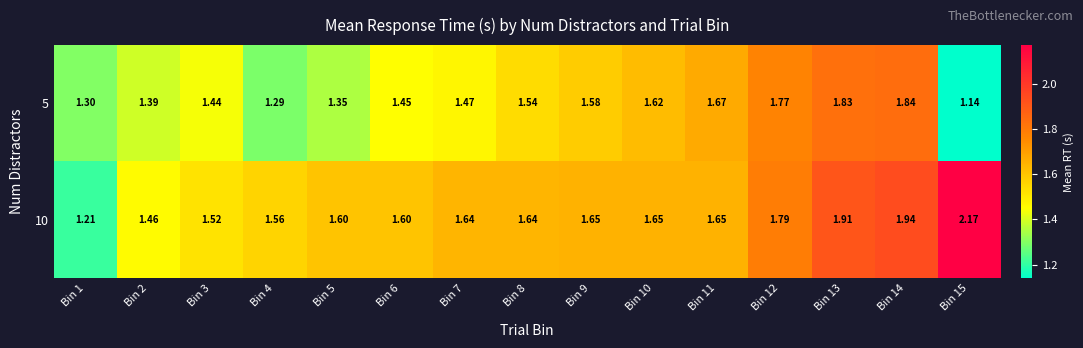

Is the value of 5 at Bin 11 greater than the value of 10 at Bin 8?

Yes